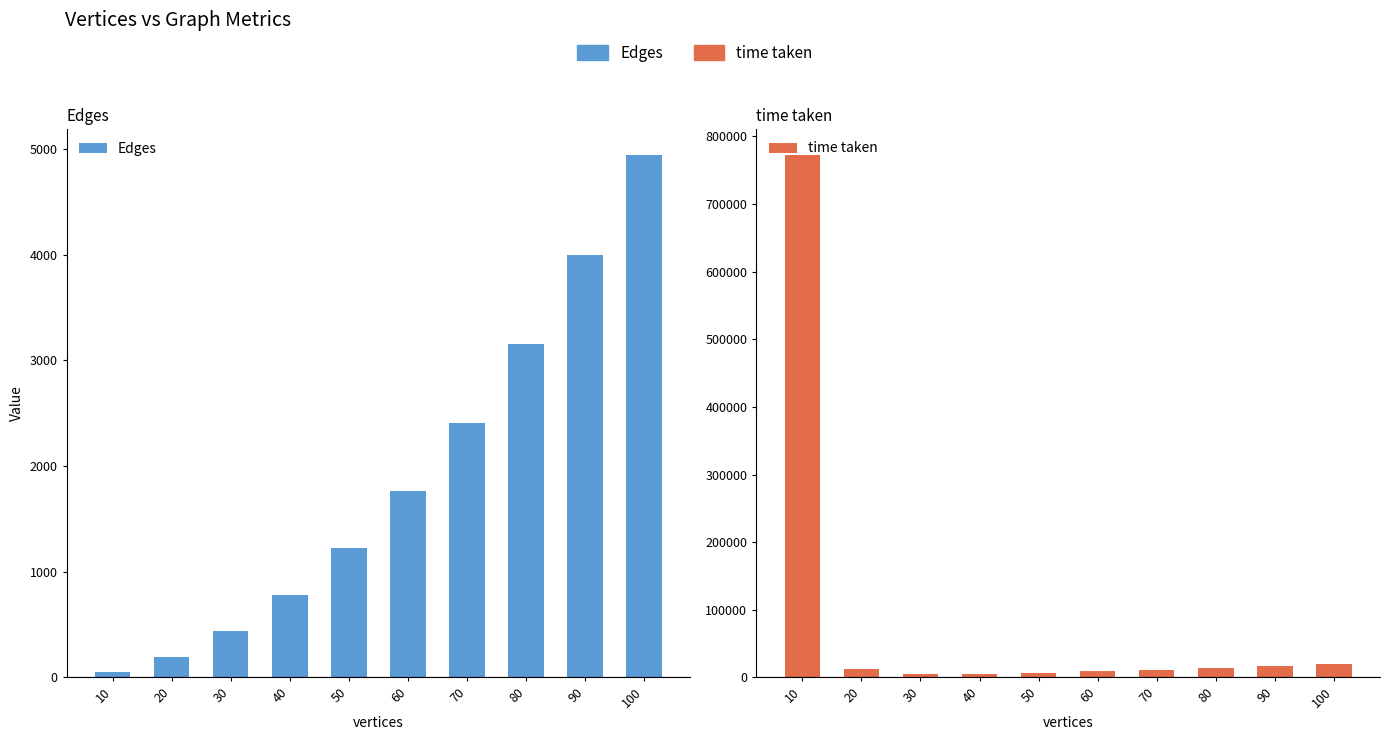

What is the smallest value displayed?

47.1